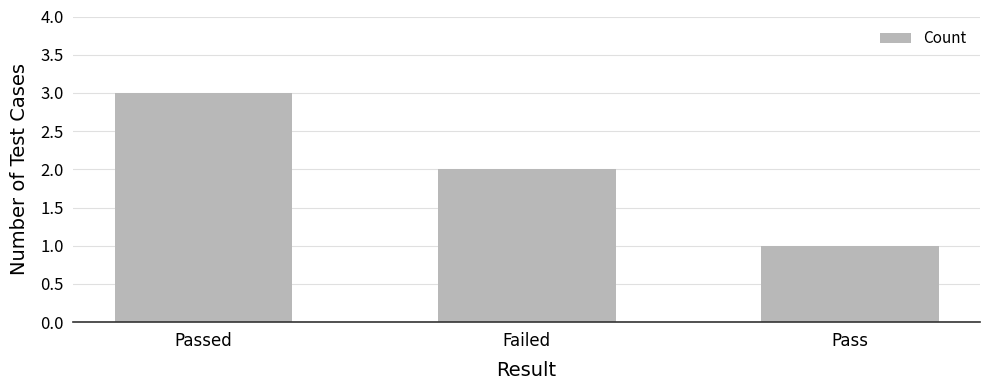

Reading left to right, transcribe all the data shown in this chart.

3	2	1